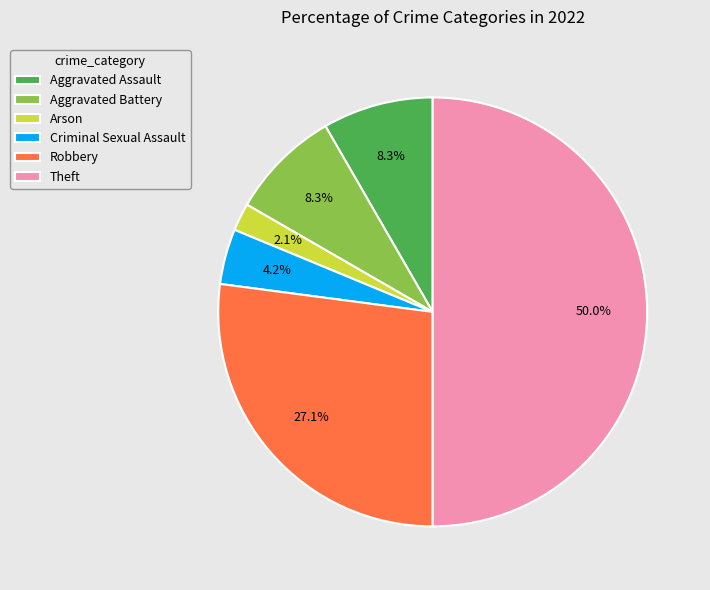

How many slices are in this pie chart?

6